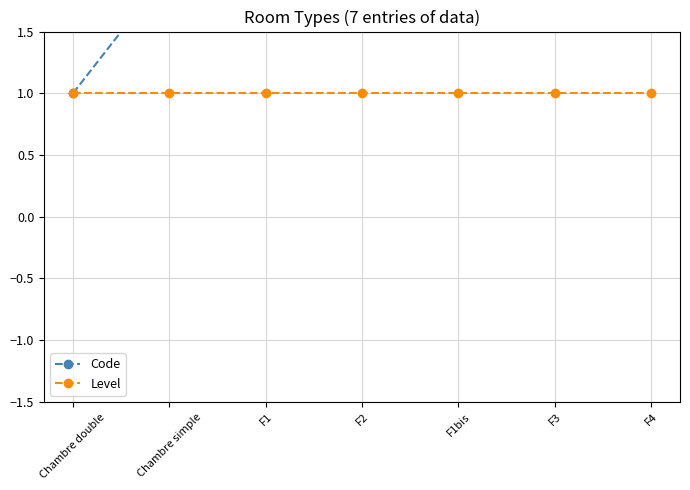

Count the number of categories in the chart.

7